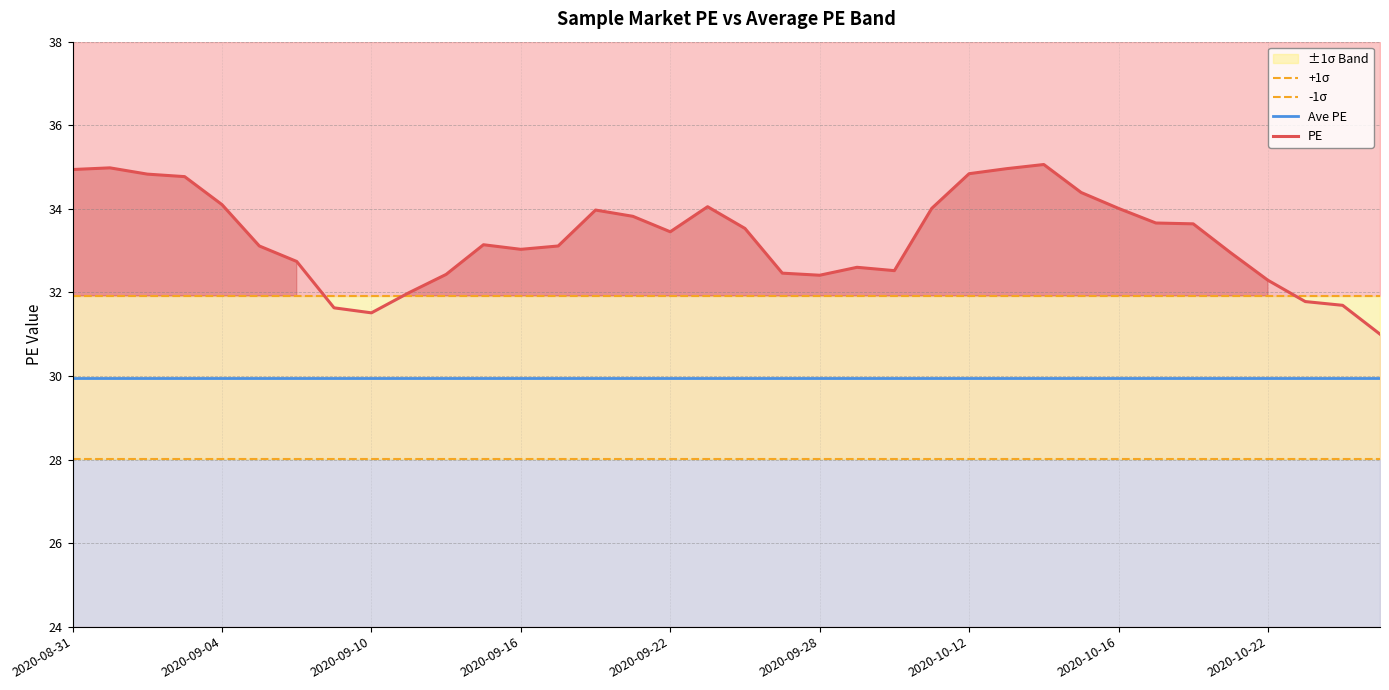

At which label does -1σ reach its peak?

2020-08-31